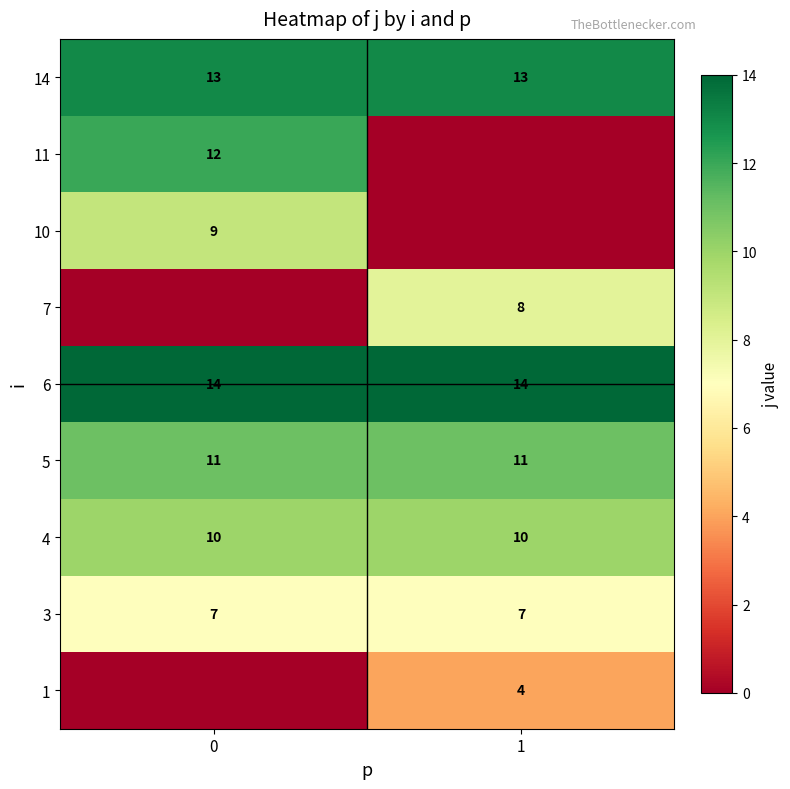

Is it true that 14 equals 6 at 1?

False